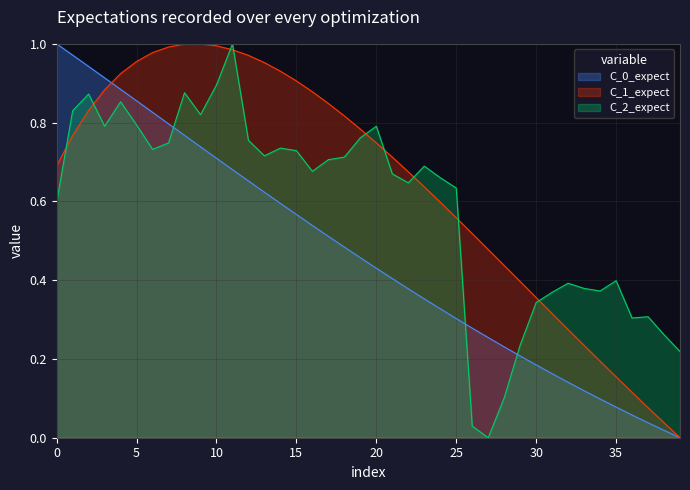

Is the value of C_2_expect at 20 greater than the value of C_0_expect at 20?

Yes